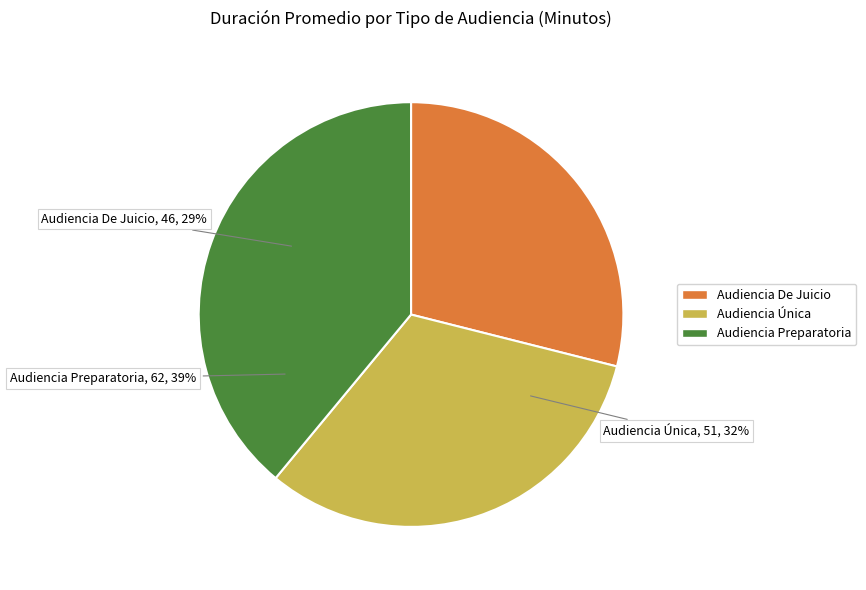

Count the number of slices in the pie.

3